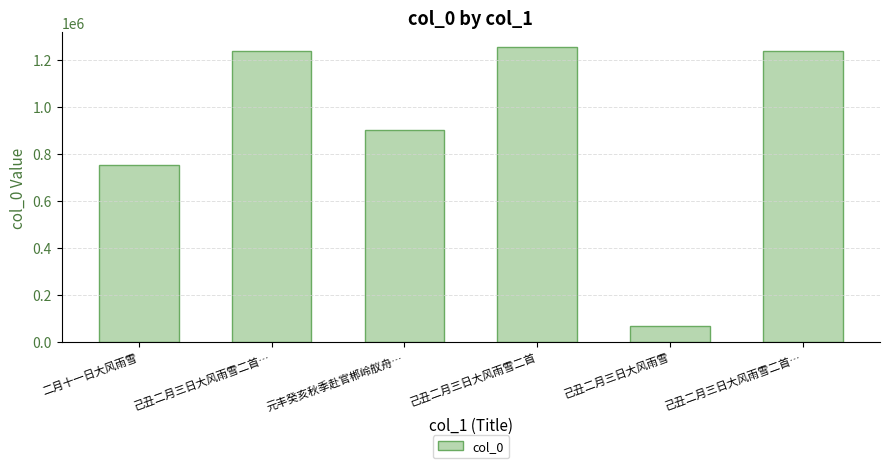

How many bars are there in total?

6